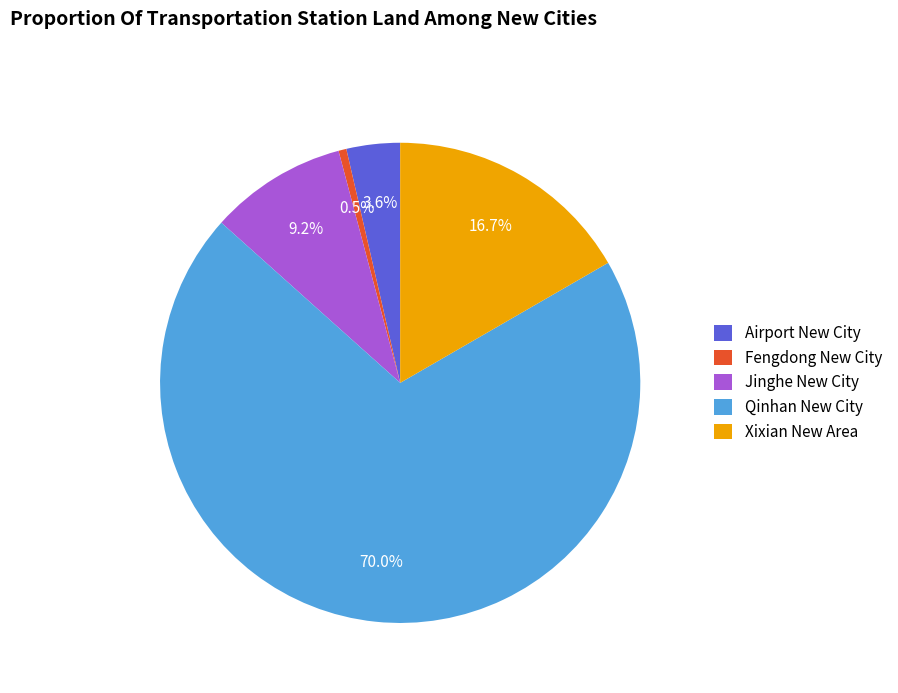

What percentage is the Xixian New Area slice, to the nearest percent?

17%